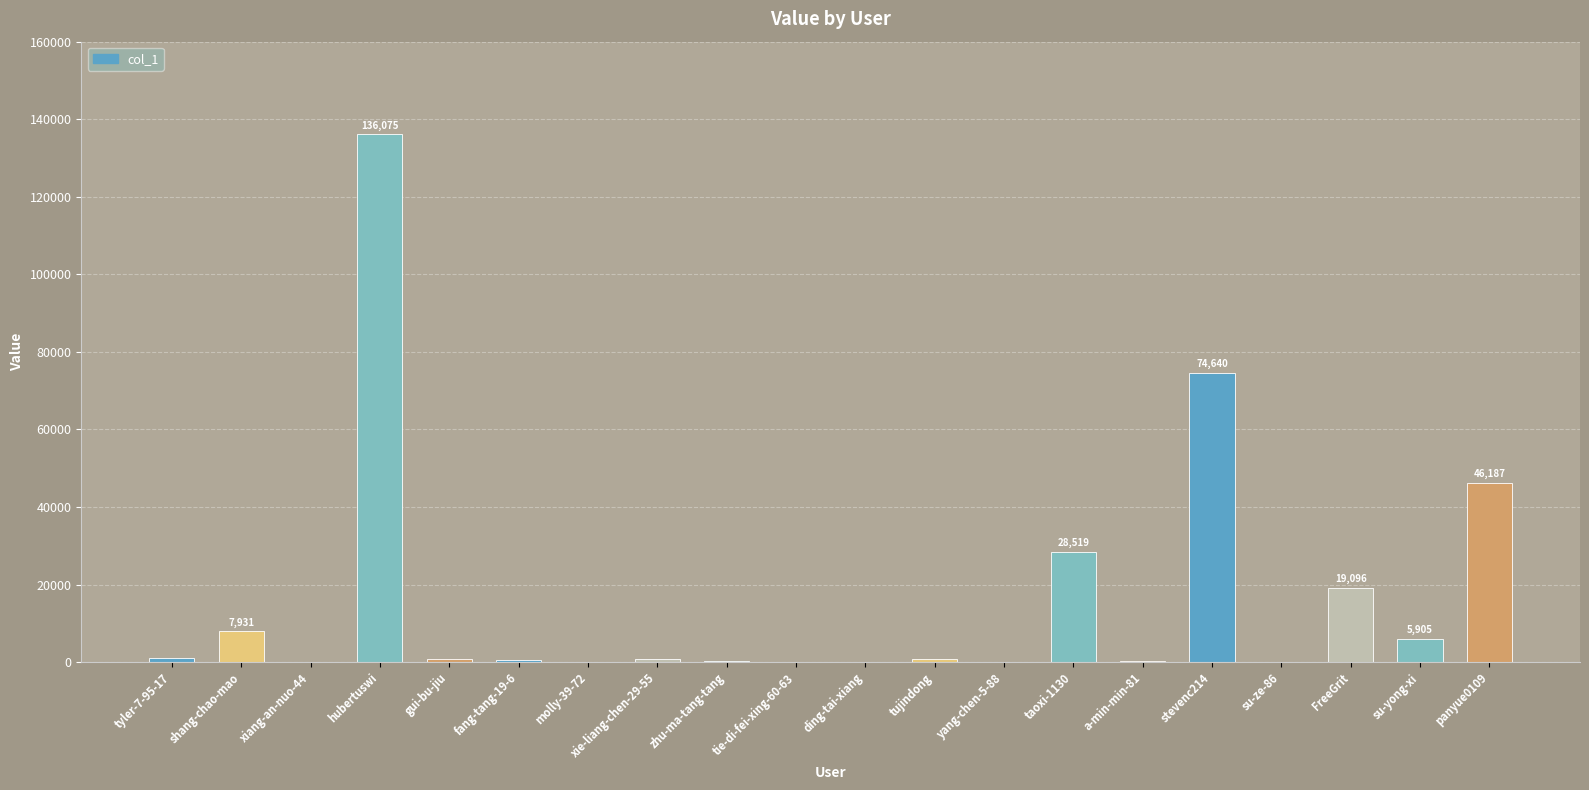

What is the maximum value shown in the chart?

136075